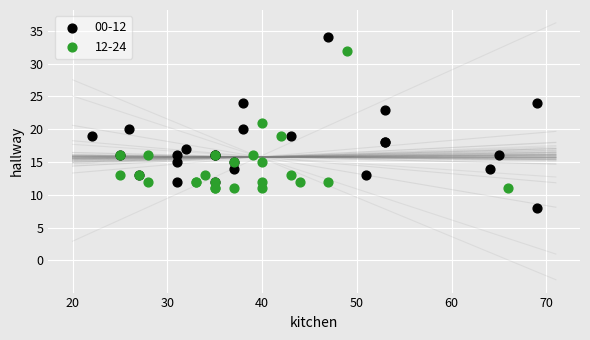

Which series has the widest spread of Y values?

00-12